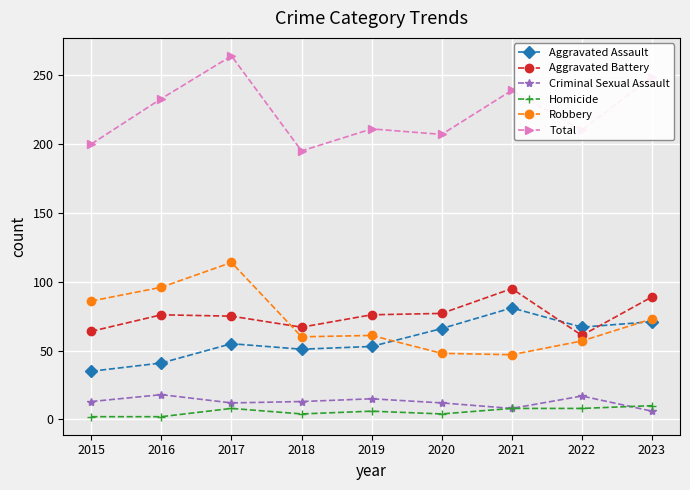

What is the maximum value for Aggravated Assault?

81